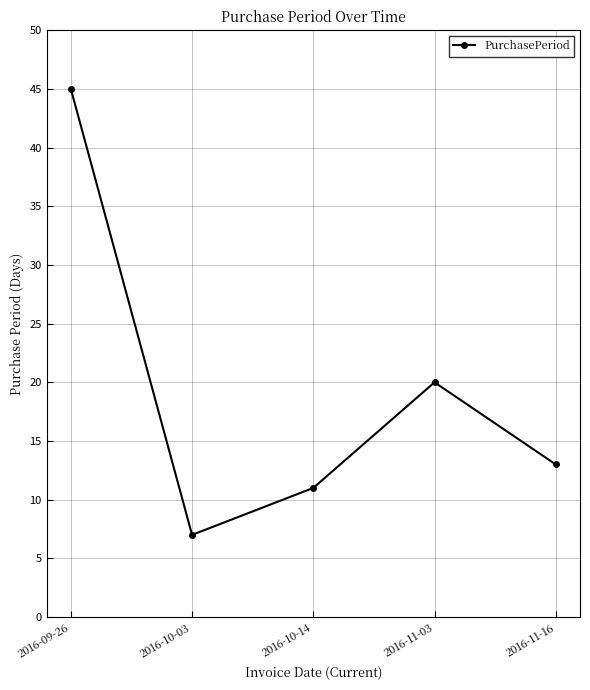

Which label corresponds to the largest value in the chart?

2016-09-26